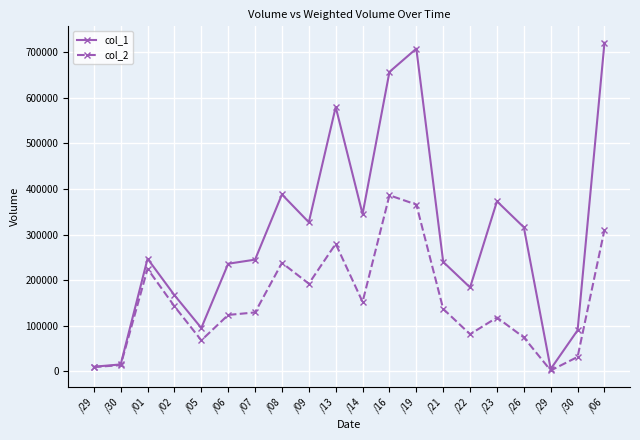

What is the maximum value shown in the chart?

721000